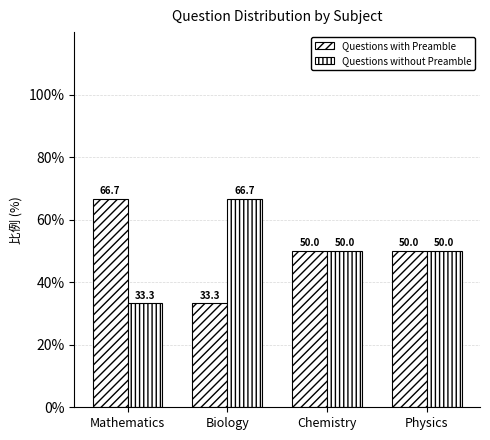

Reading left to right, transcribe all the data shown in this chart.

Questions with Preamble: 66.7	33.3	50.0	50.0
Questions without Preamble: 33.3	66.7	50.0	50.0